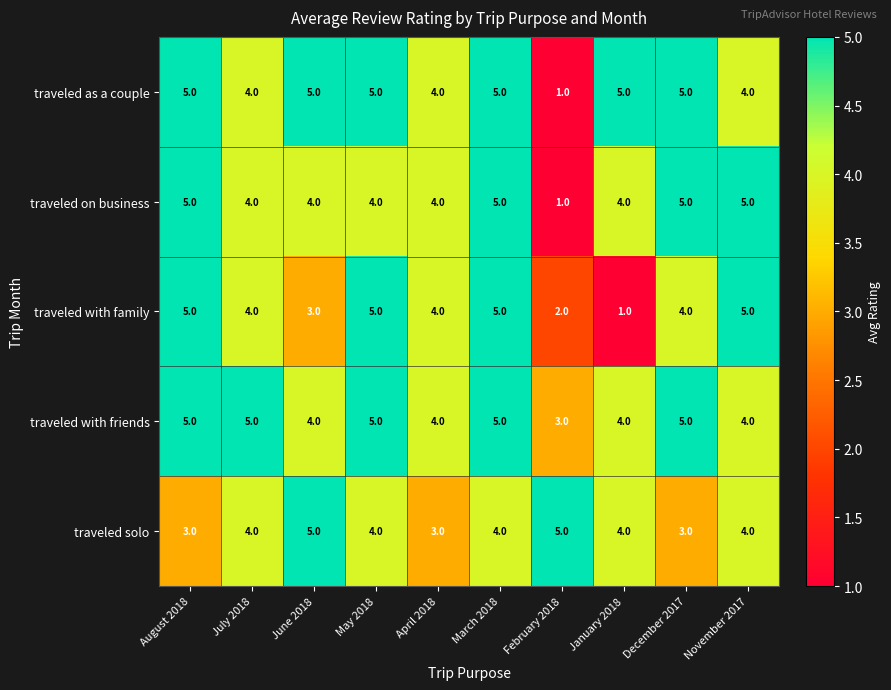

List the series in order of their overall mean, lowest first.

traveled with family, traveled solo, traveled on business, traveled as a couple, traveled with friends